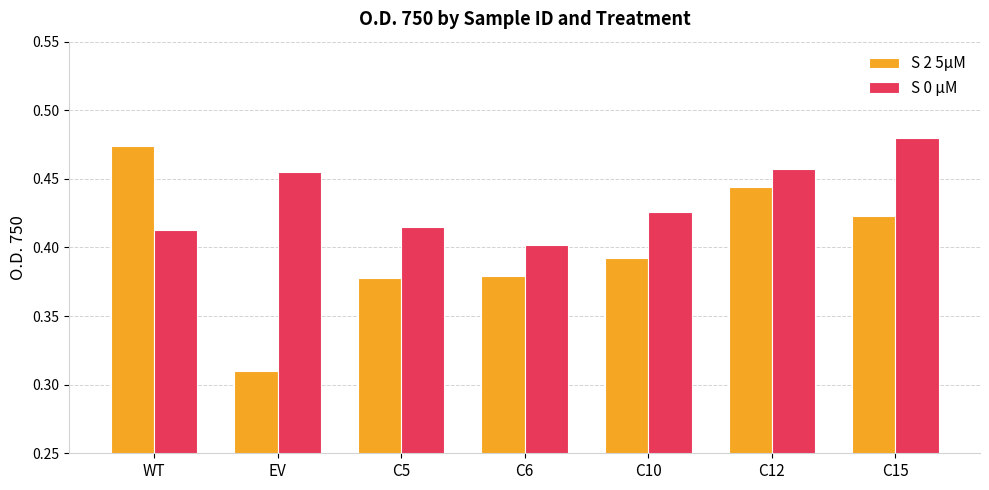

Rank the series at C15 from lowest to highest value.

S 2 5µM, S 0 µM